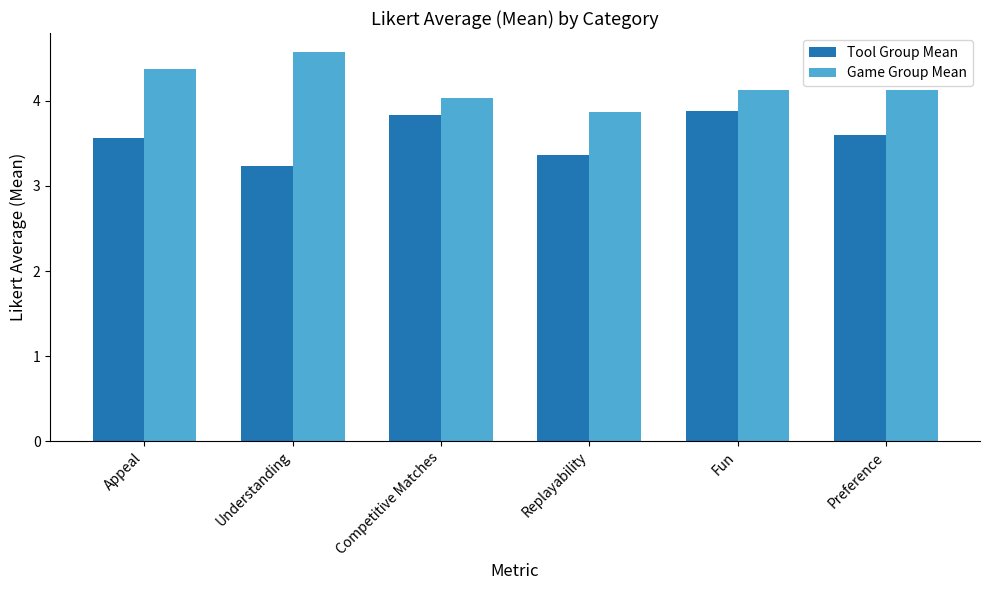

Reading left to right, transcribe all the data shown in this chart.

Tool Group Mean: Appeal=3.6	Understanding=3.2	Competitive Matches=3.8	Replayability=3.4	Fun=3.9	Preference=3.6
Game Group Mean: Appeal=4.4	Understanding=4.6	Competitive Matches=4.0	Replayability=3.9	Fun=4.1	Preference=4.1